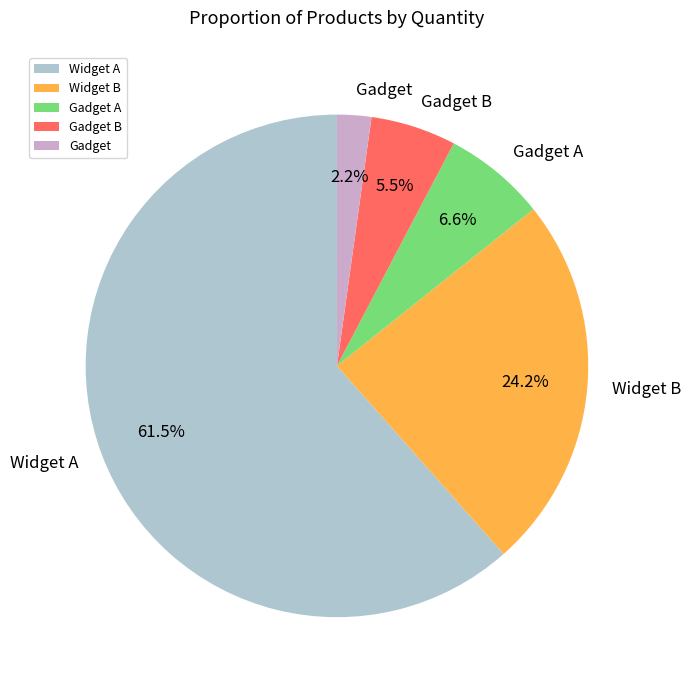

The Widget A slice represents 56% of the pie. True or false?

False